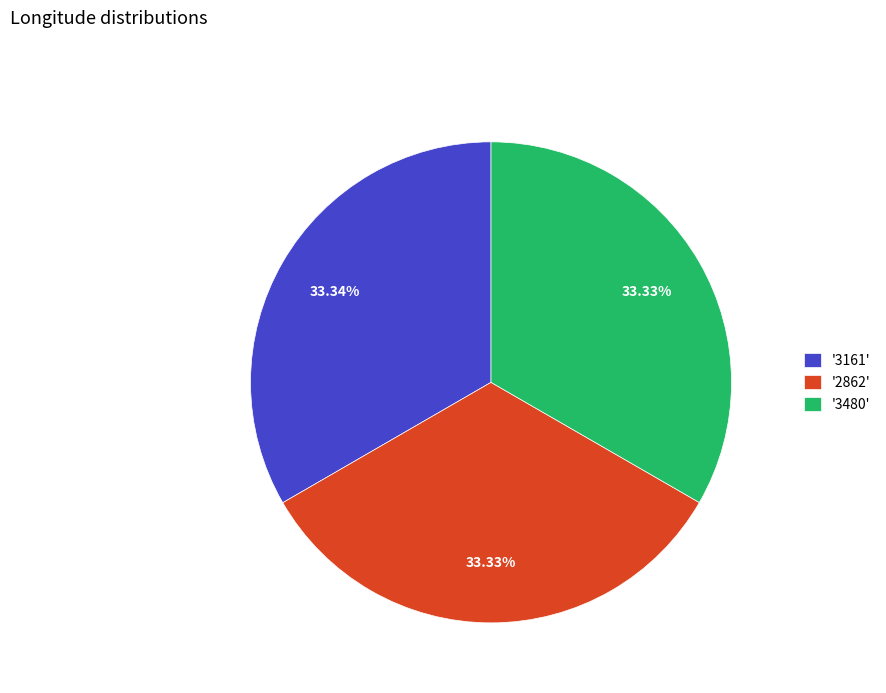

Is there any slice that represents more than half of the pie?

No